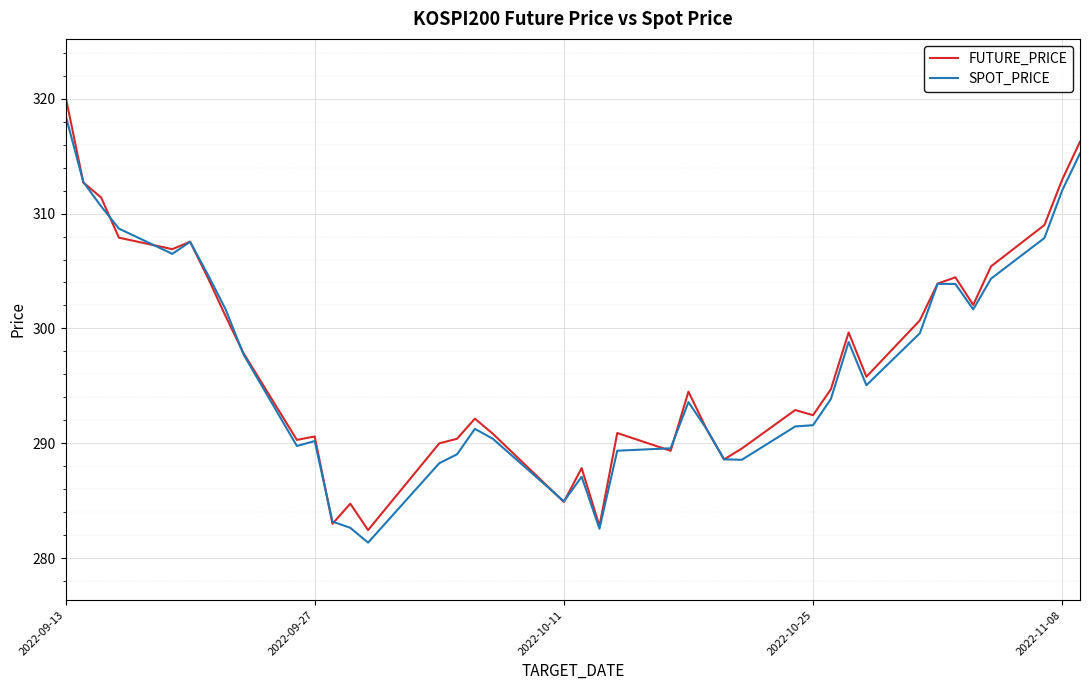

How many values in the SPOT_PRICE series are below 293?

19